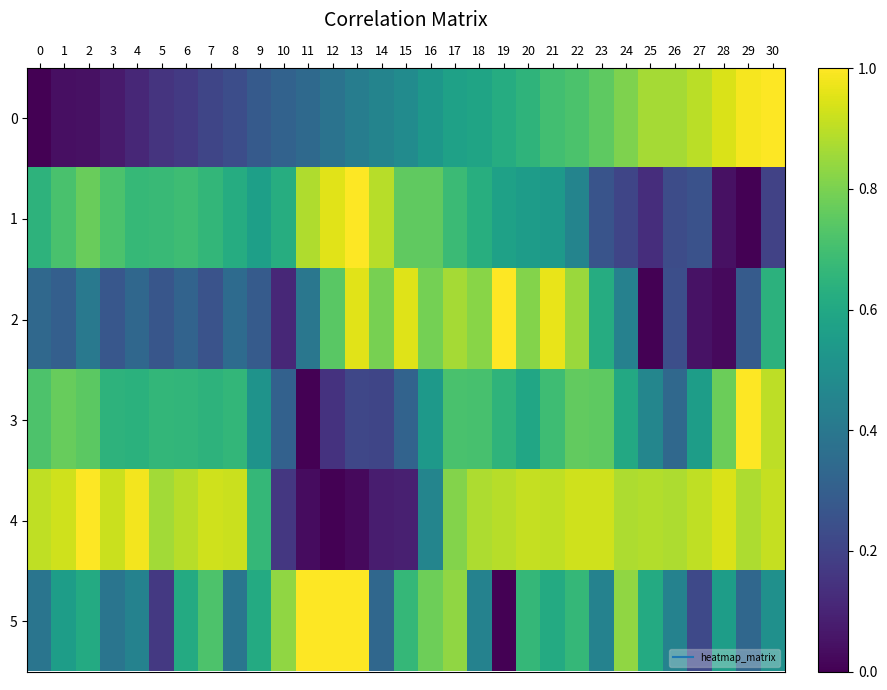

At 29, list the series in order from smallest to largest.

1, 2, 5, 4, 0, 3